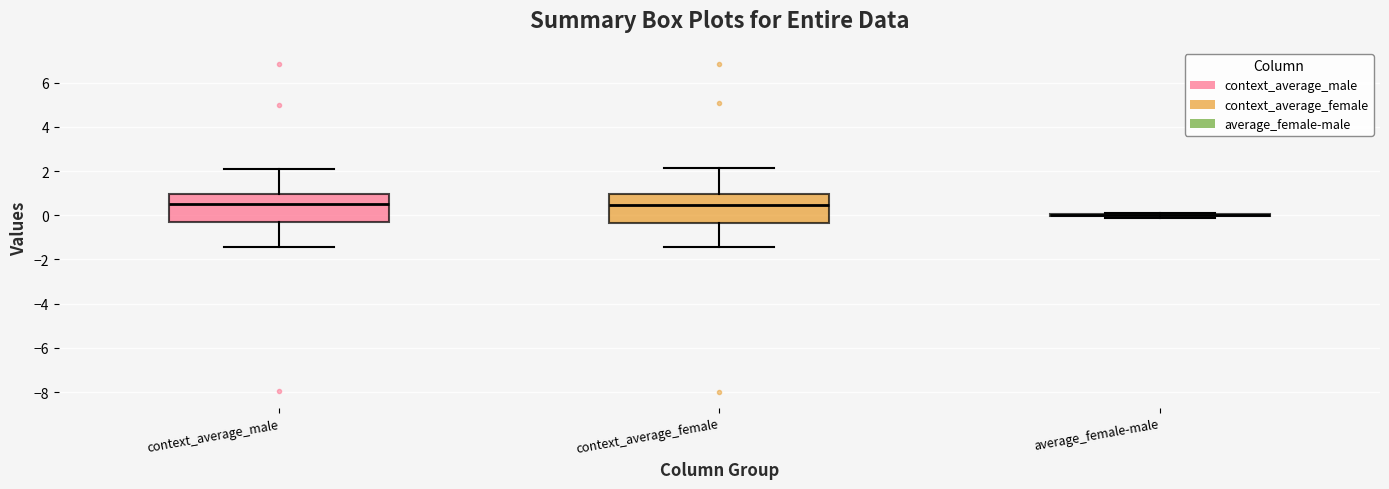

Where is the upper edge of the box for context_average_female on the y-axis? The values are not printed on the chart, so give them approximately, as read against the axis.

1.0